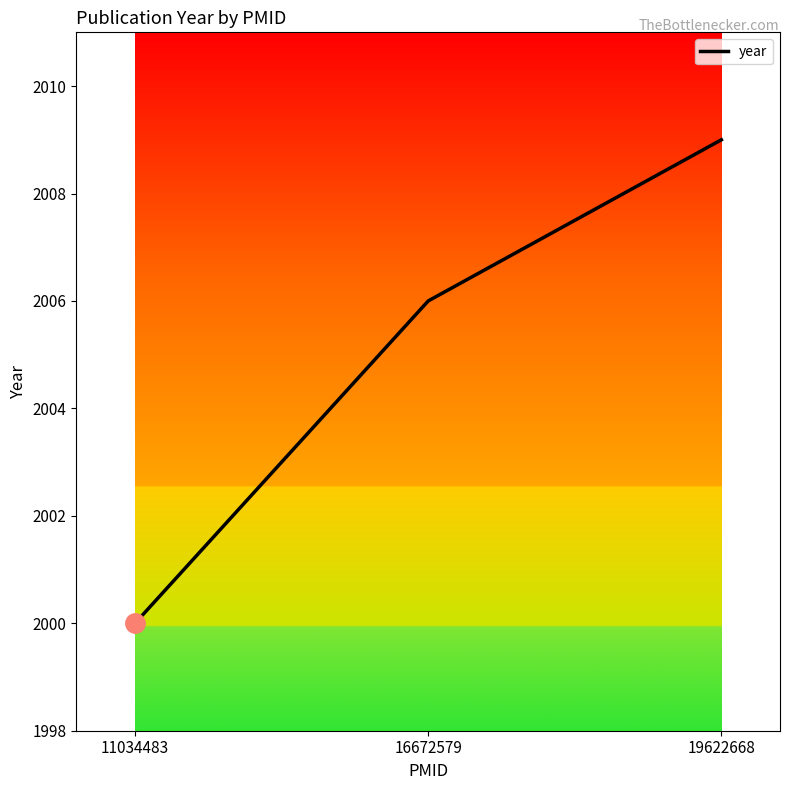

Which label corresponds to the largest value in the chart?

19622668